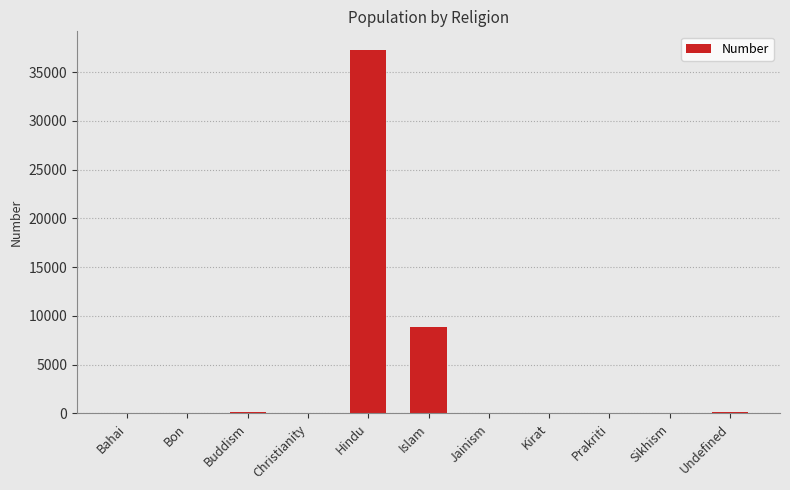

Between Islam and Hindu, which is larger?

Hindu